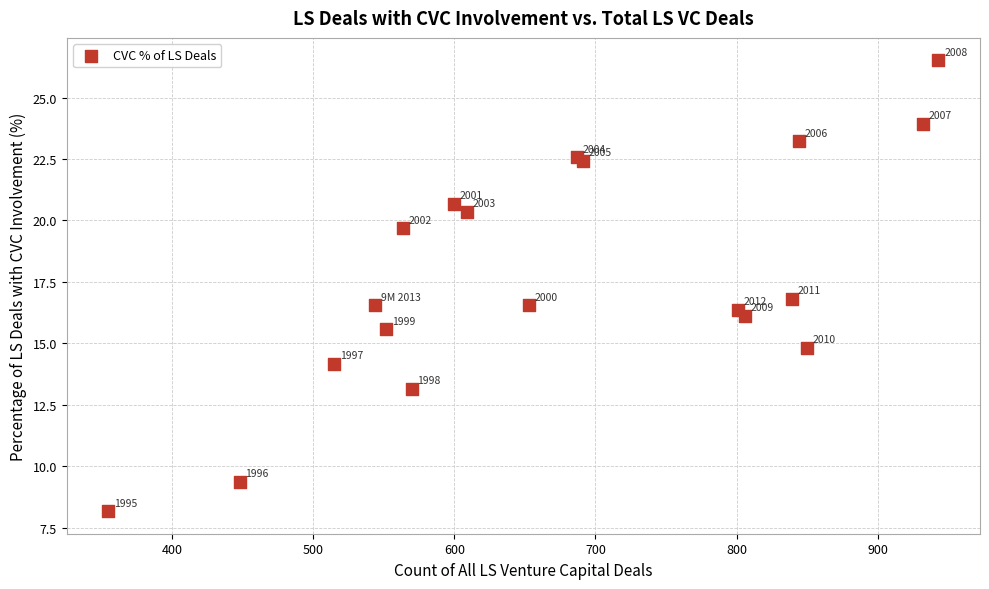

What Y value in the scatter plot is closest to 17?

16.8